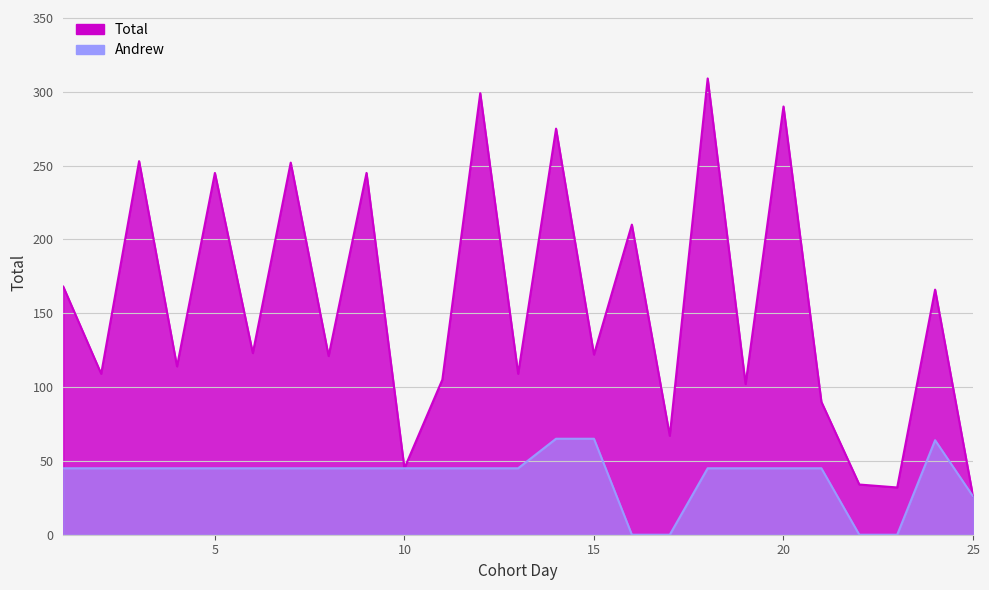

Is the value of Andrew at 21 greater than the value of Total at 10?

No